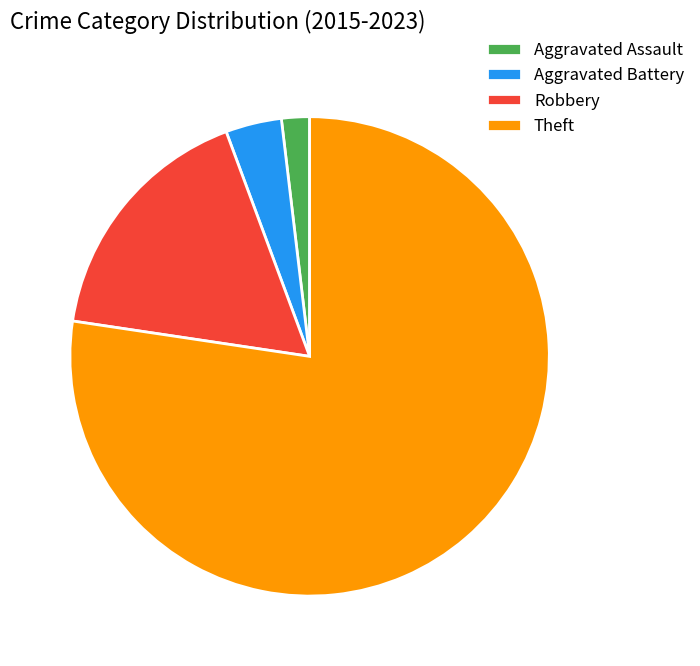

Between Robbery and Theft, which is larger?

Theft